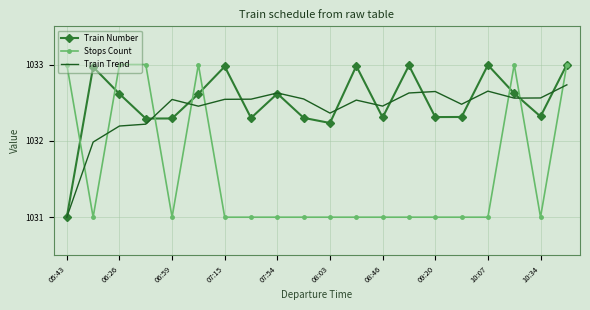

After their last crossing, which series has the higher values: Train Trend or Stops Count?

Stops Count